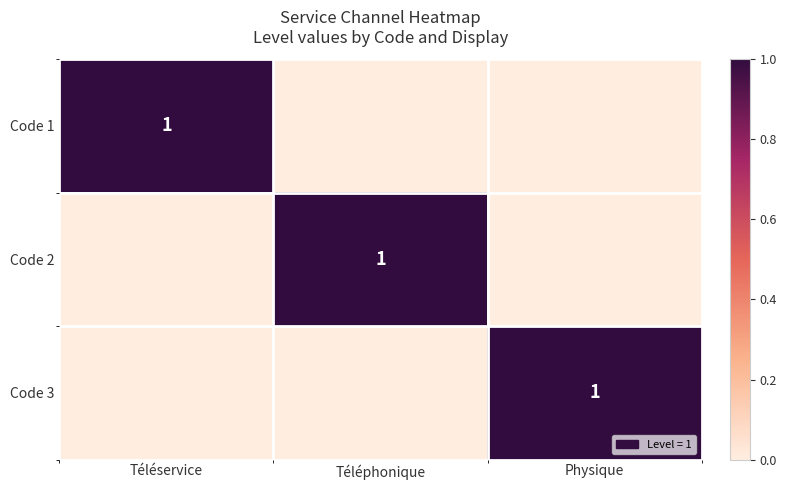

What is the difference between the highest and lowest values at Téléphonique?

1